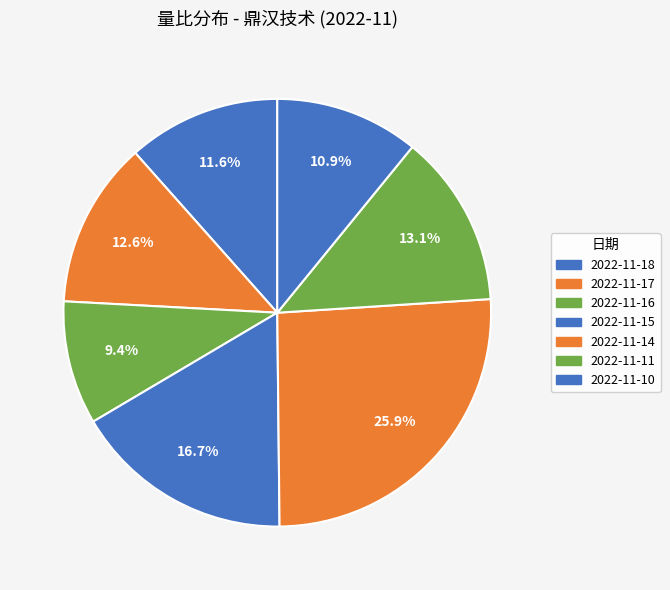

What percentage is NOT represented by 2022-11-11?

86.9%